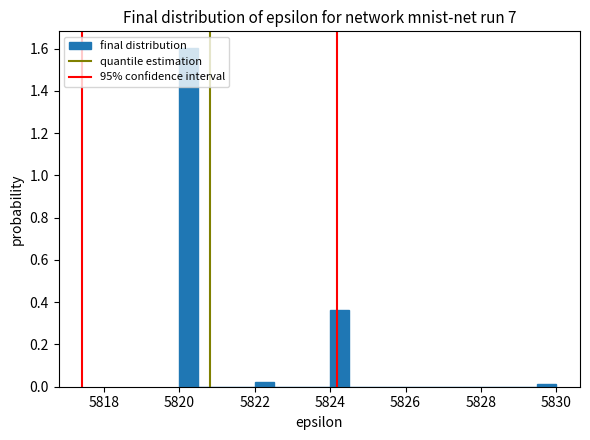

Read against the x-axis, roughly where is the centre of the tallest bar?

5820.2